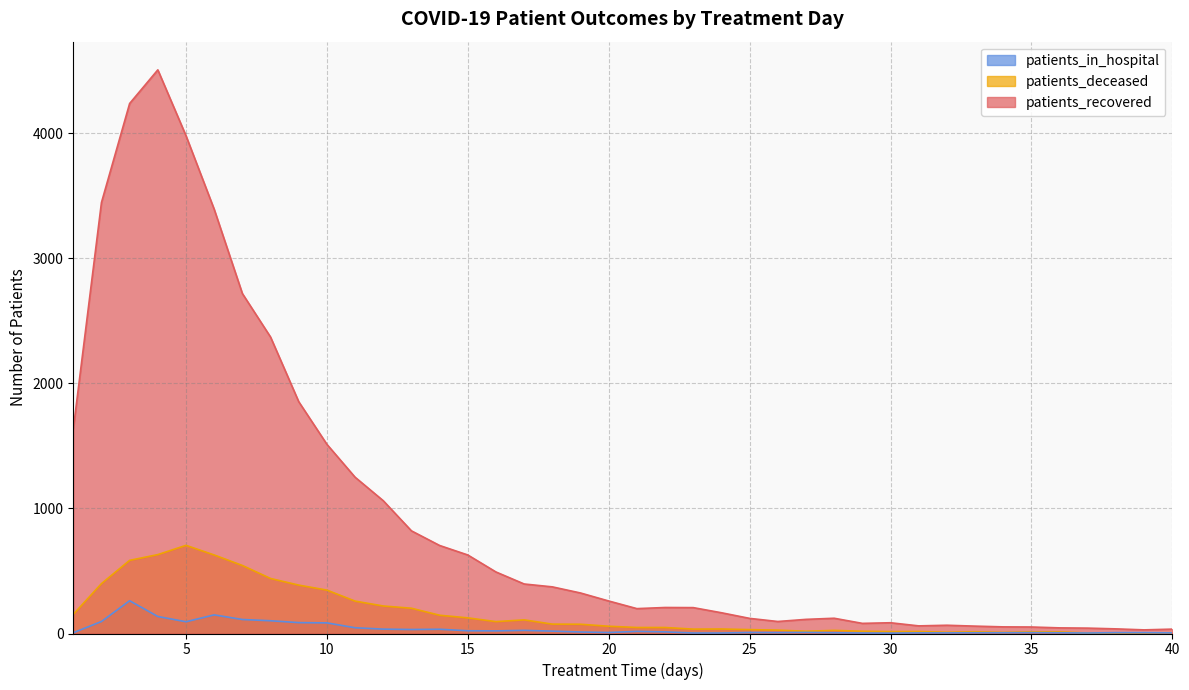

Reading right to left, list all the values displayed in this chart.

patients_recovered: 40=35	39=29	38=37	37=43	36=45	35=52	34=53	33=59	32=66	31=61	30=86	29=81	28=122	27=113	26=96	25=121	24=166	23=207	22=208	21=199	20=260	19=324	18=373	17=396	16=492	15=628	14=704	13=821	12=1062	11=1250	10=1513	9=1854	8=2371	7=2719	6=3393	5=3981	4=4508	3=4239	2=3447	1=1635
patients_deceased: 40=6	39=5	38=5	37=4	36=13	35=13	34=9	33=14	32=10	31=16	30=15	29=18	28=25	27=18	26=27	25=31	24=36	23=35	22=48	21=48	20=58	19=74	18=75	17=109	16=95	15=125	14=146	13=202	12=220	11=259	10=347	9=387	8=440	7=544	6=628	5=705	4=631	3=585	2=399	1=153
patients_in_hospital: 40=5	39=7	38=7	37=4	36=6	35=7	34=6	33=6	32=5	31=5	30=3	29=4	28=6	27=9	26=7	25=8	24=4	23=4	22=13	21=17	20=8	19=12	18=19	17=25	16=21	15=22	14=34	13=32	12=35	11=46	10=85	9=87	8=102	7=112	6=149	5=94	4=136	3=262	2=96	1=6